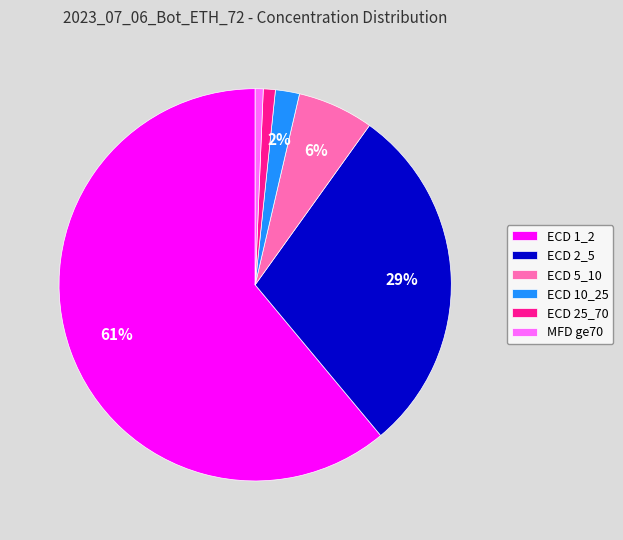

Which has a higher value, ECD 2_5 or ECD 1_2?

ECD 1_2